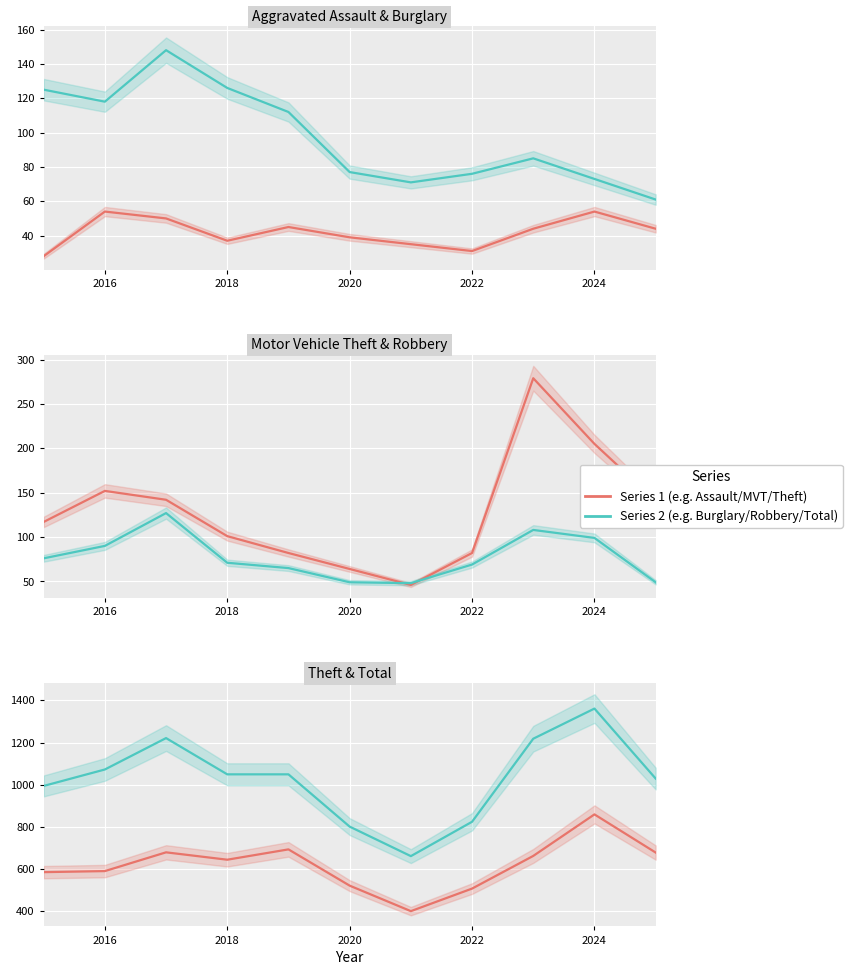

What is the sum of all Aggravated Assault values?

461